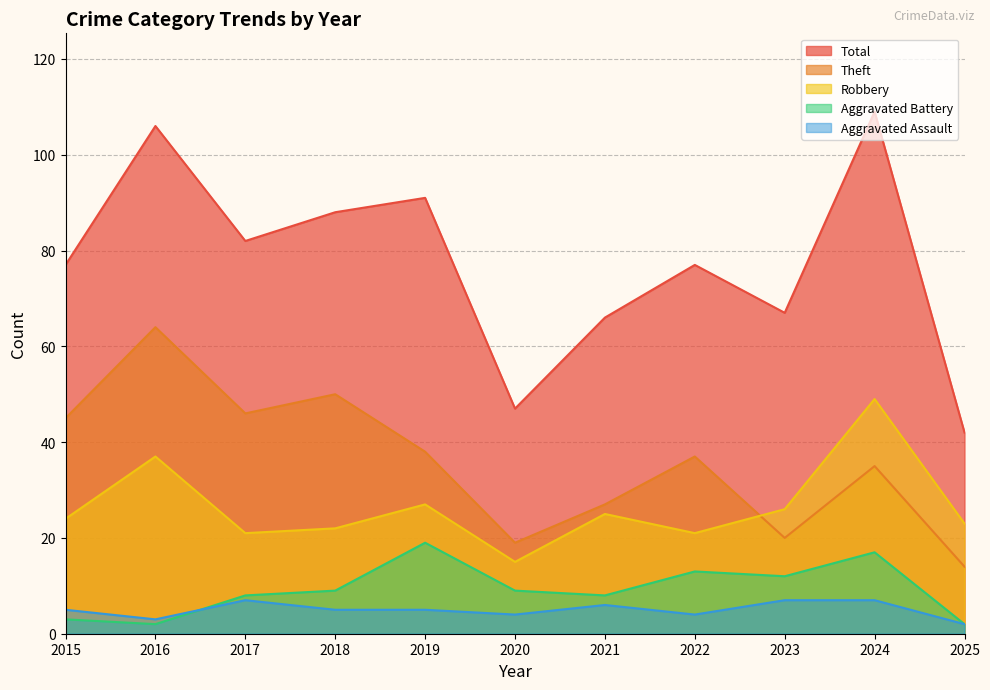

Reading right to left, transcribe all the data shown in this chart.

Aggravated Assault: 2025=2	2024=7	2023=7	2022=4	2021=6	2020=4	2019=5	2018=5	2017=7	2016=3	2015=5
Aggravated Battery: 2025=2	2024=17	2023=12	2022=13	2021=8	2020=9	2019=19	2018=9	2017=8	2016=2	2015=3
Robbery: 2025=23	2024=49	2023=26	2022=21	2021=25	2020=15	2019=27	2018=22	2017=21	2016=37	2015=24
Theft: 2025=14	2024=35	2023=20	2022=37	2021=27	2020=19	2019=38	2018=50	2017=46	2016=64	2015=45
Total: 2025=42	2024=109	2023=67	2022=77	2021=66	2020=47	2019=91	2018=88	2017=82	2016=106	2015=77